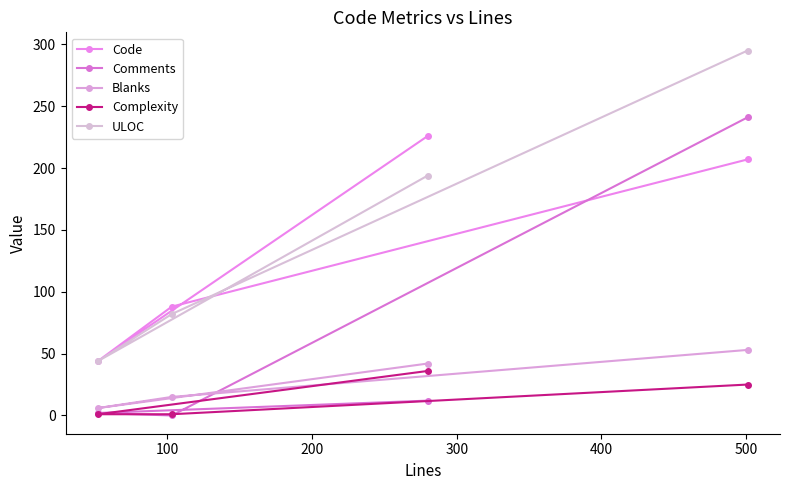

True or false: Code and Blanks intersect in this chart.

False